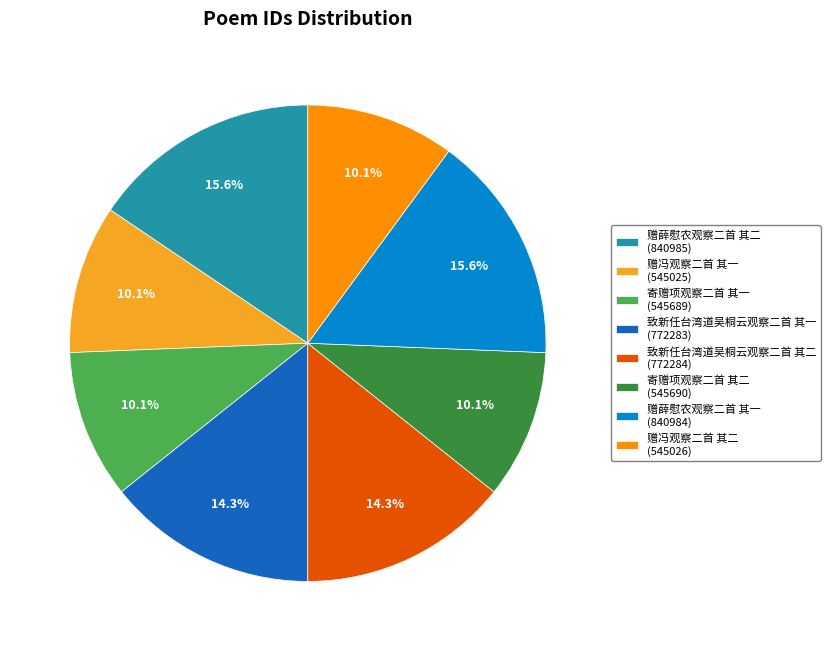

To the nearest percent, what is the average slice percentage?

12%